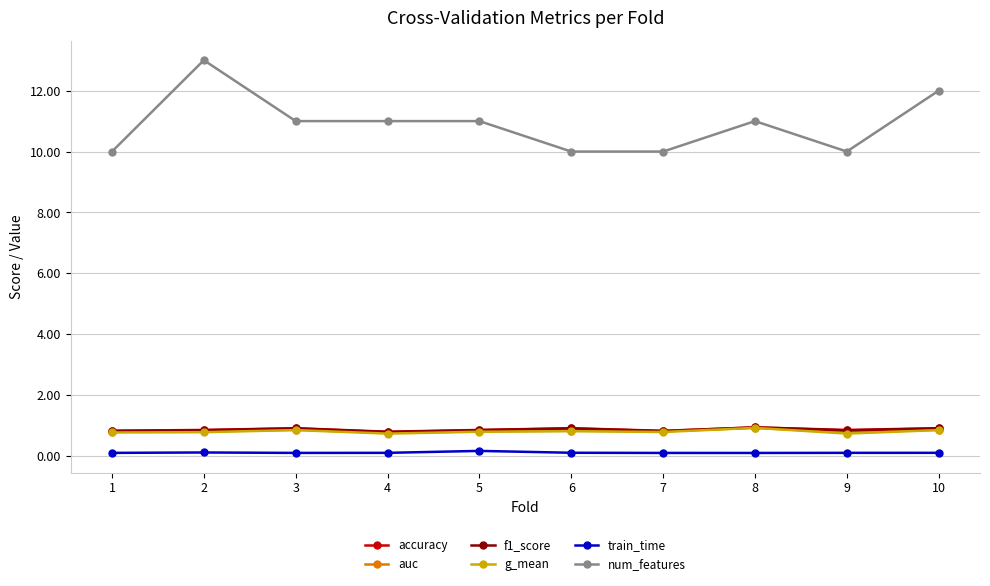

How many lines are shown in the chart?

6